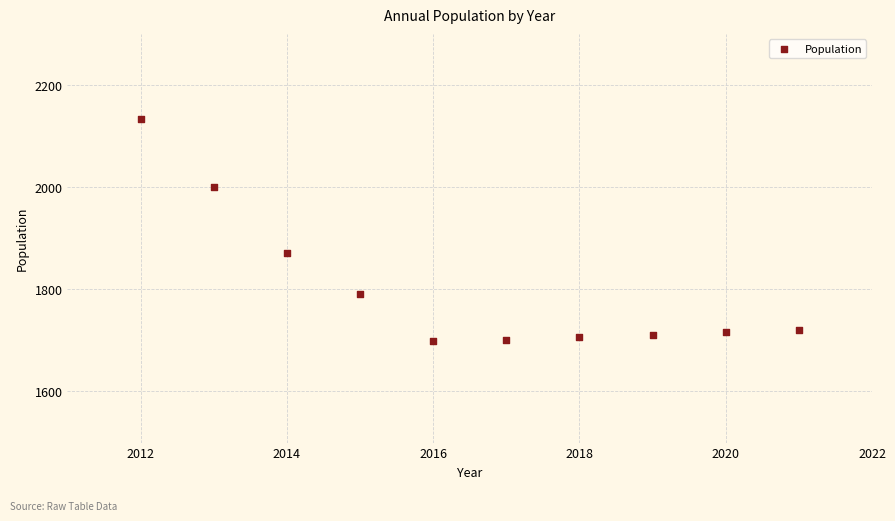

What Y value in the scatter plot is closest to 1915?

1871